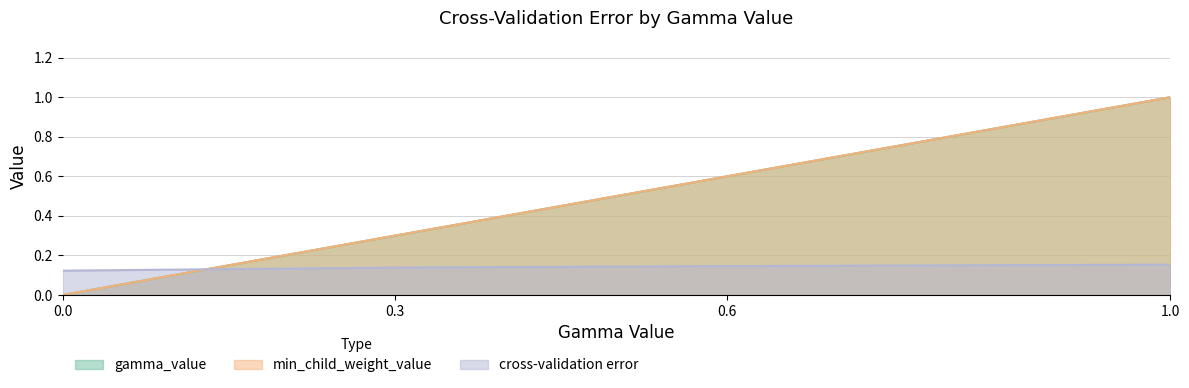

How many values in min_child_weight_value are above zero?

3